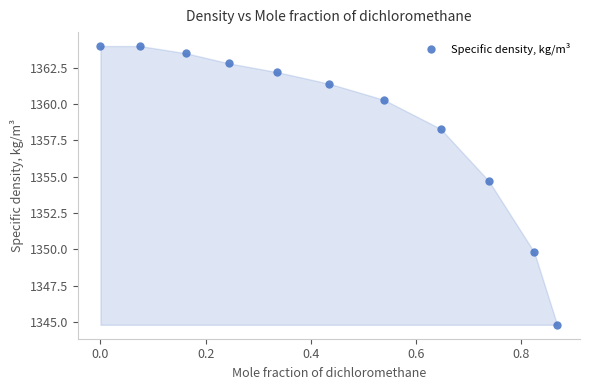

What Y value in the scatter plot is closest to 1354?

1354.7